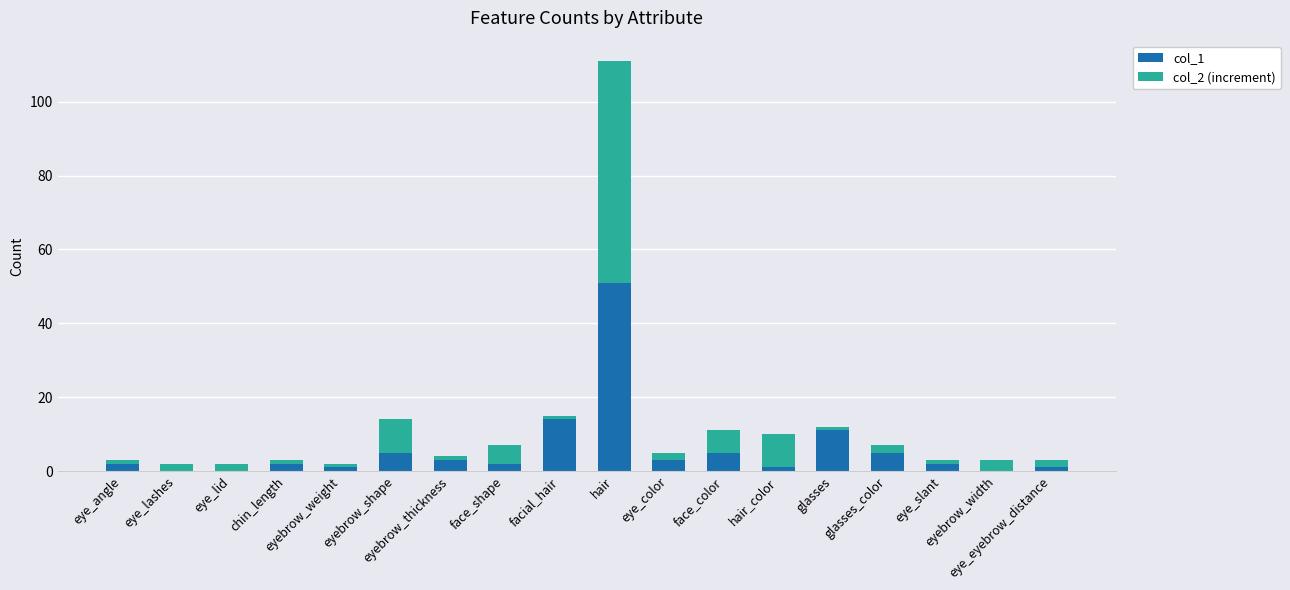

Between face_shape and glasses, which series saw the biggest shift?

col_1